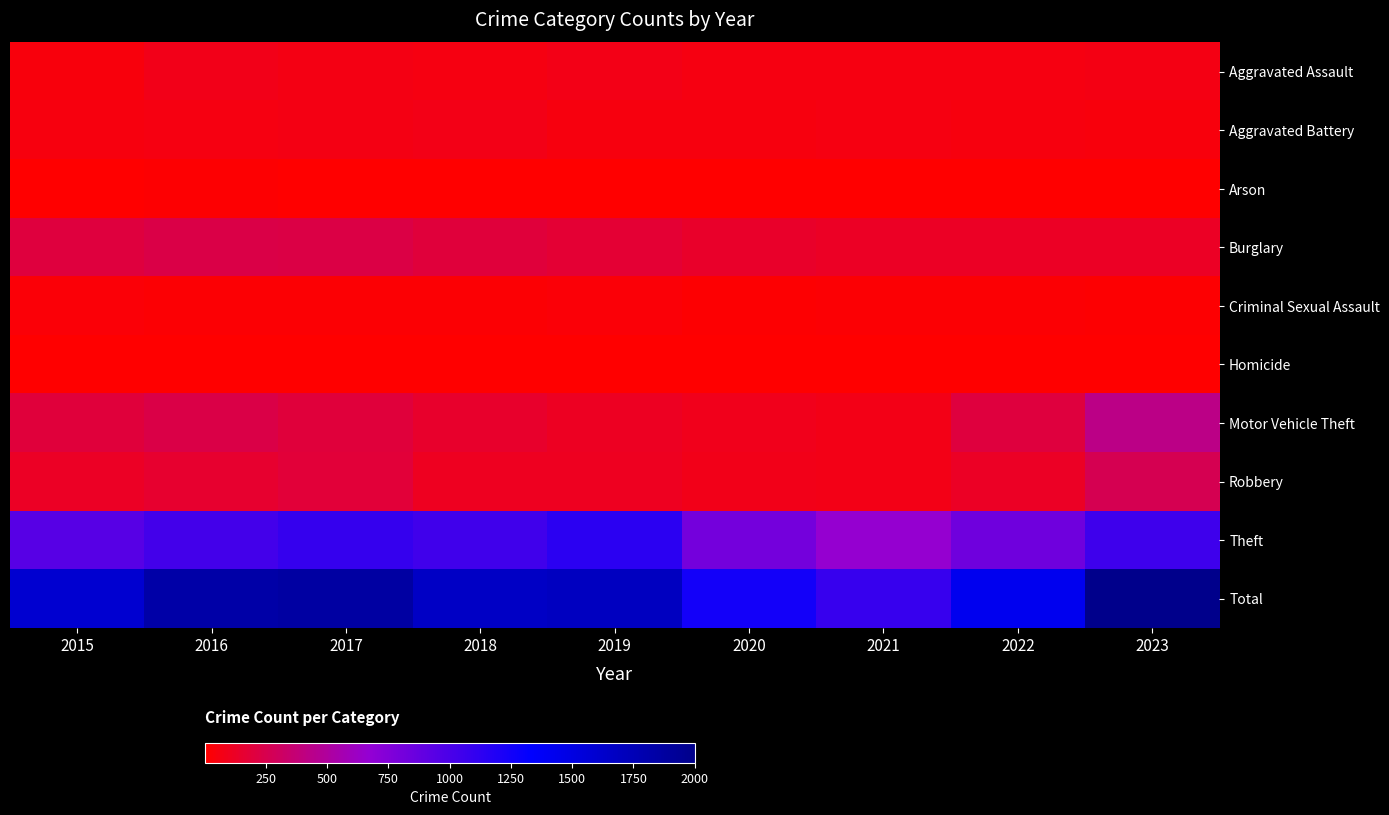

Reading right to left, list all the values displayed in this chart.

Aggravated Assault: 2023=68	2022=57	2021=62	2020=58	2019=76	2018=62	2017=70	2016=81	2015=48
Aggravated Battery: 2023=46	2022=54	2021=57	2020=50	2019=49	2018=79	2017=69	2016=64	2015=53
Arson: 2023=2	2022=3	2021=5	2020=7	2019=5	2018=7	2017=7	2016=12	2015=8
Burglary: 2023=124	2022=120	2021=121	2020=136	2019=167	2018=196	2017=222	2016=233	2015=200
Criminal Sexual Assault: 2023=14	2022=20	2021=22	2020=13	2019=29	2018=24	2017=21	2016=23	2015=28
Homicide: 2023=2	2022=6	2021=5	2020=5	2019=4	2018=4	2017=4	2016=4	2015=5
Motor Vehicle Theft: 2023=430	2022=201	2021=75	2020=91	2019=112	2018=143	2017=190	2016=231	2015=195
Robbery: 2023=261	2022=124	2021=78	2020=83	2019=110	2018=107	2017=184	2016=157	2015=124
Theft: 2023=1054	2022=837	2021=659	2020=808	2019=1137	2018=1041	2017=1095	2016=1027	2015=941
Total: 2023=2001	2022=1422	2021=1084	2020=1251	2019=1689	2018=1663	2017=1862	2016=1832	2015=1602